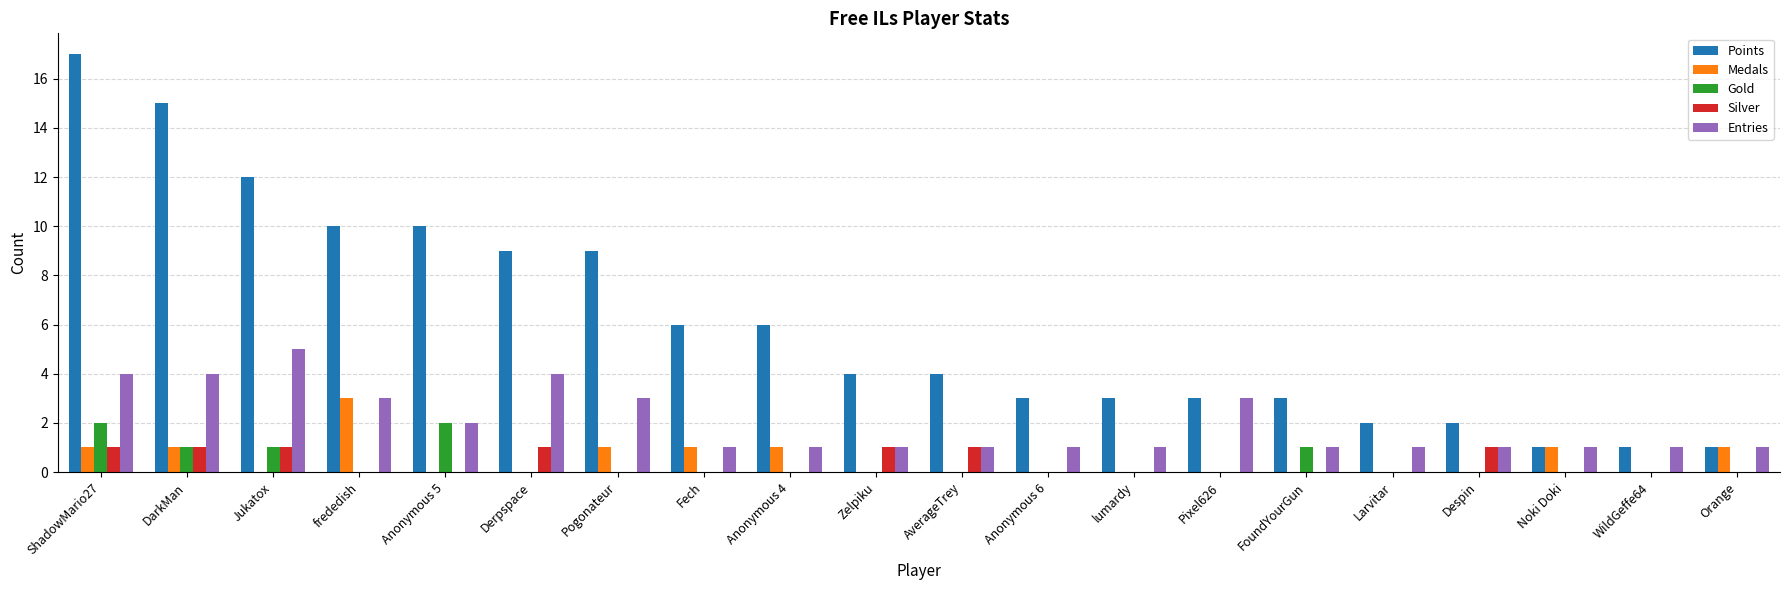

What are all the series names shown in the legend?

Points, Medals, Gold, Silver, Entries